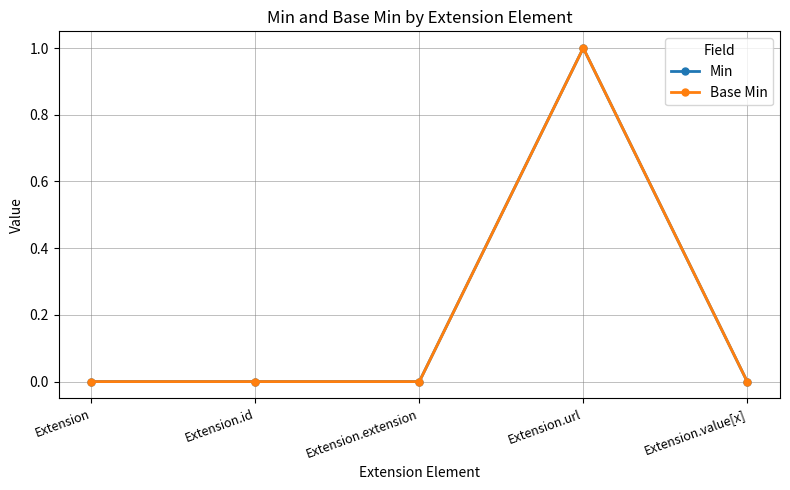

Does the chart have visible grid lines?

Yes